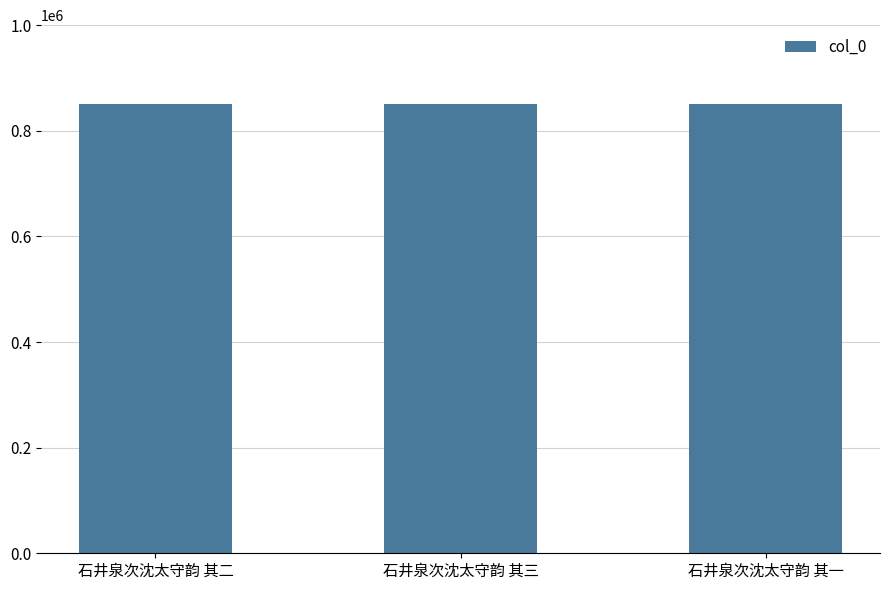

Approximately how many times larger is the value at 石井泉次沈太守韵 其三 compared to 石井泉次沈太守韵 其一?

1.0